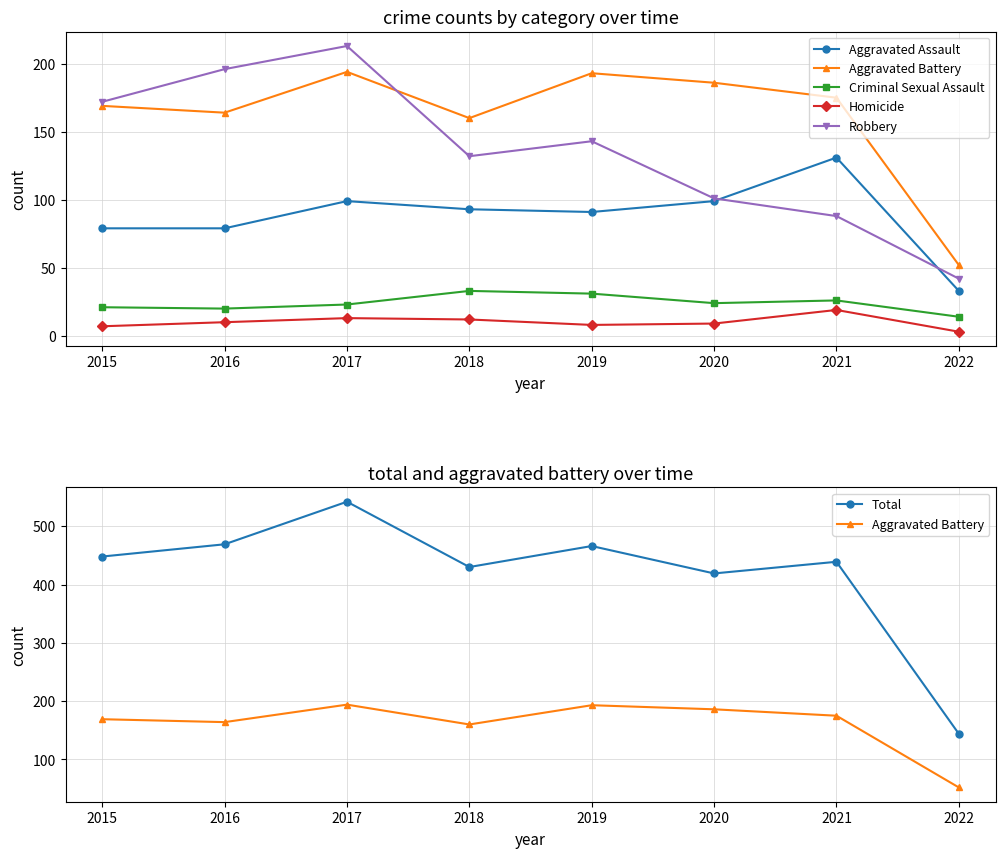

At which label does Aggravated Battery reach its peak?

2017